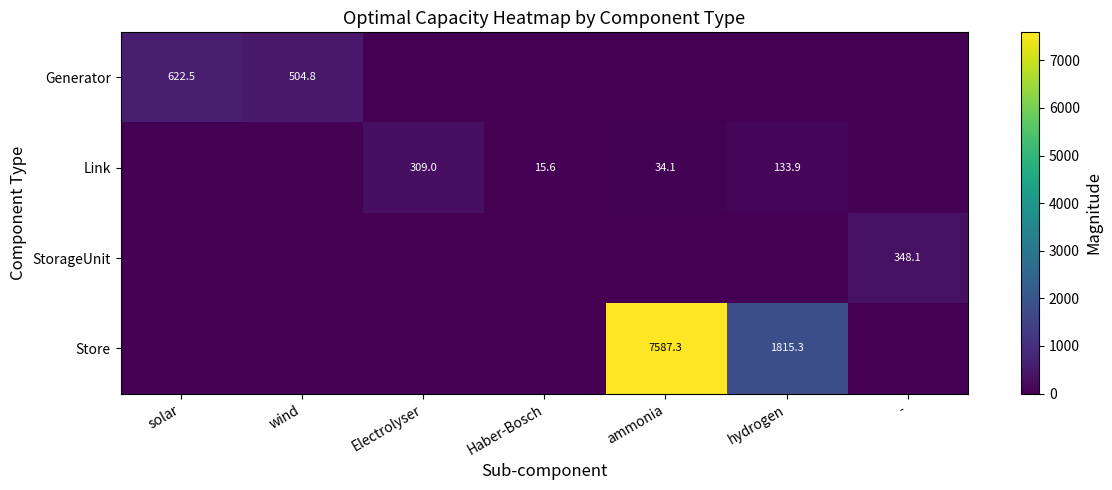

The value of StorageUnit at - is 348.1. True or false?

True